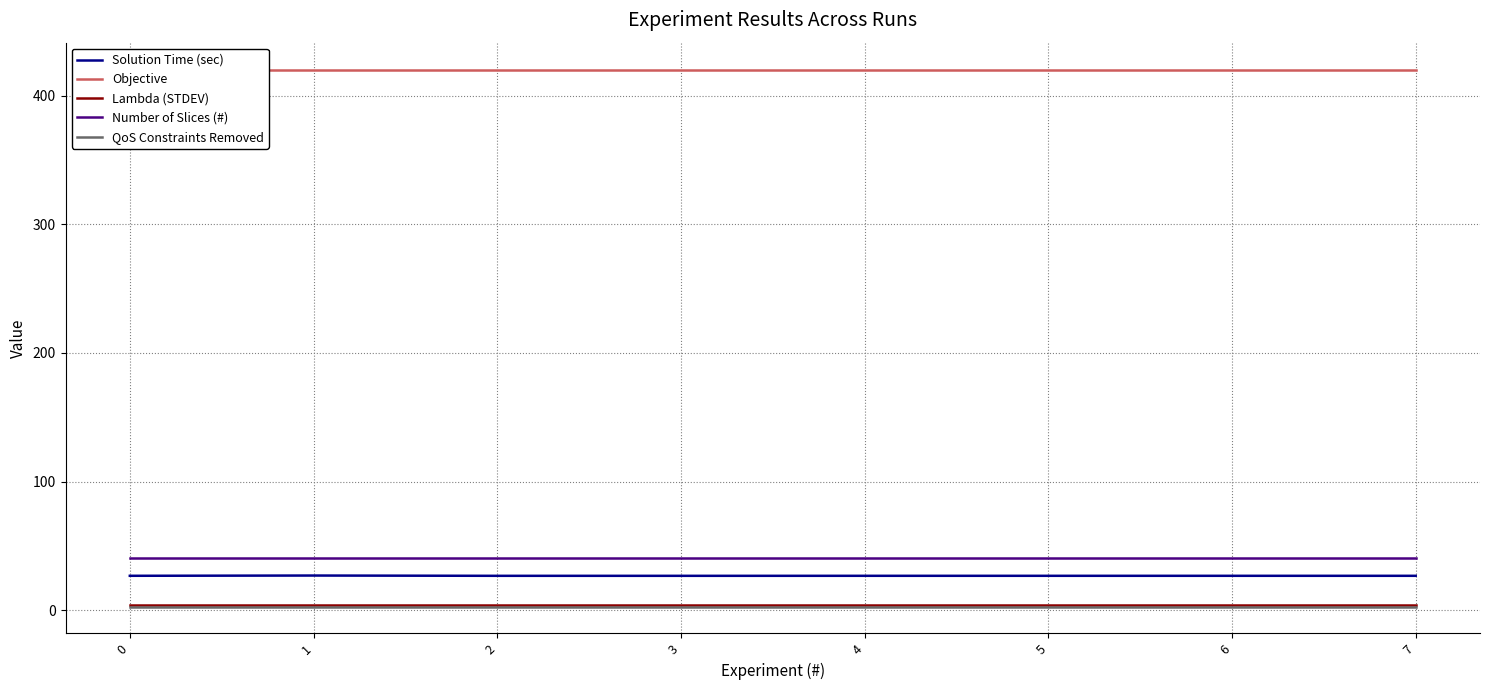

Does the chart have visible grid lines?

Yes